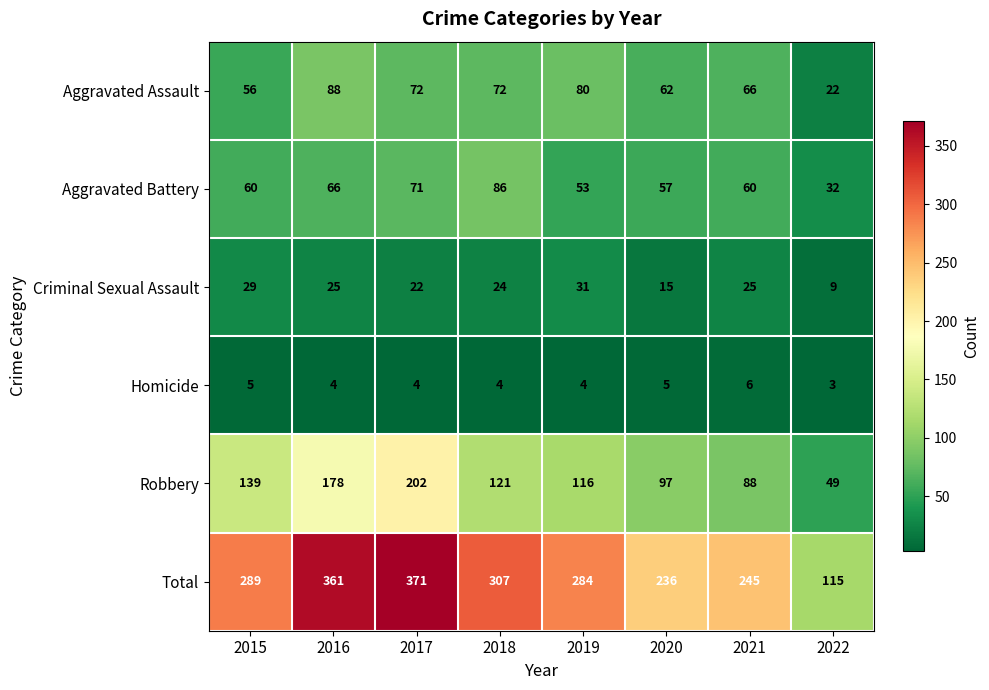

At how many categories does at least one series exceed 69?

8